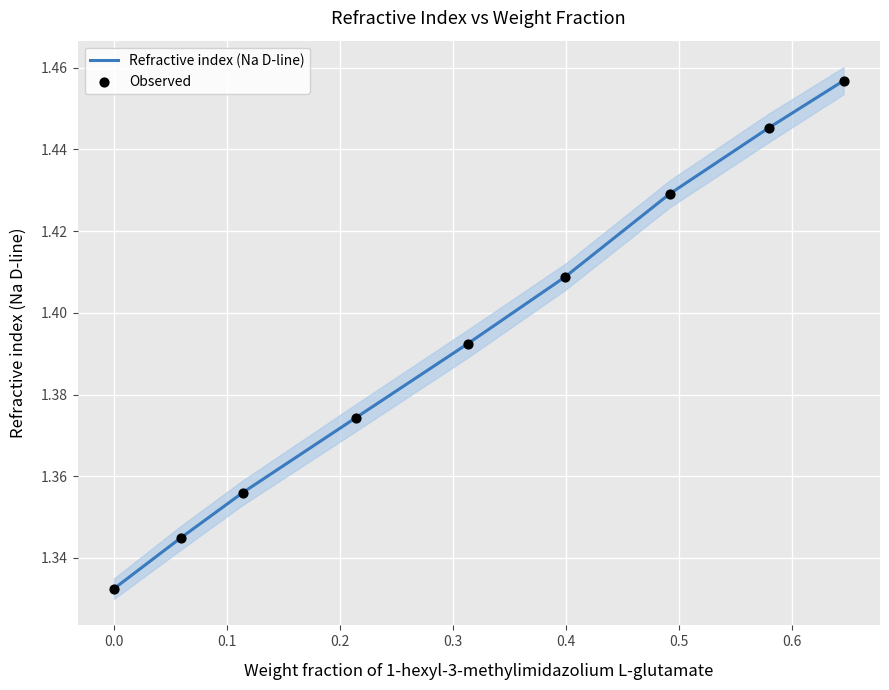

Is the value of Observed at 0.4 greater than the value of Refractive index (Na D-line) at 0.0?

Yes